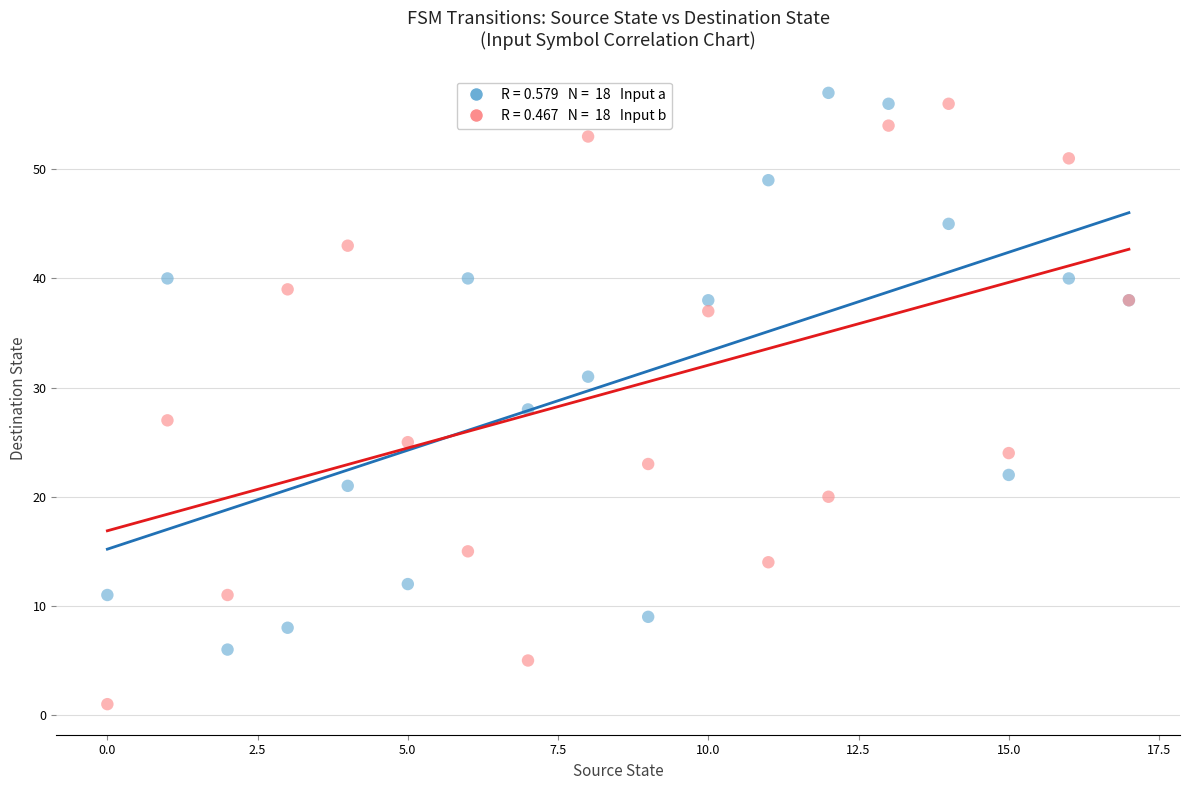

Across all series, what Y value is closest to 29?

28